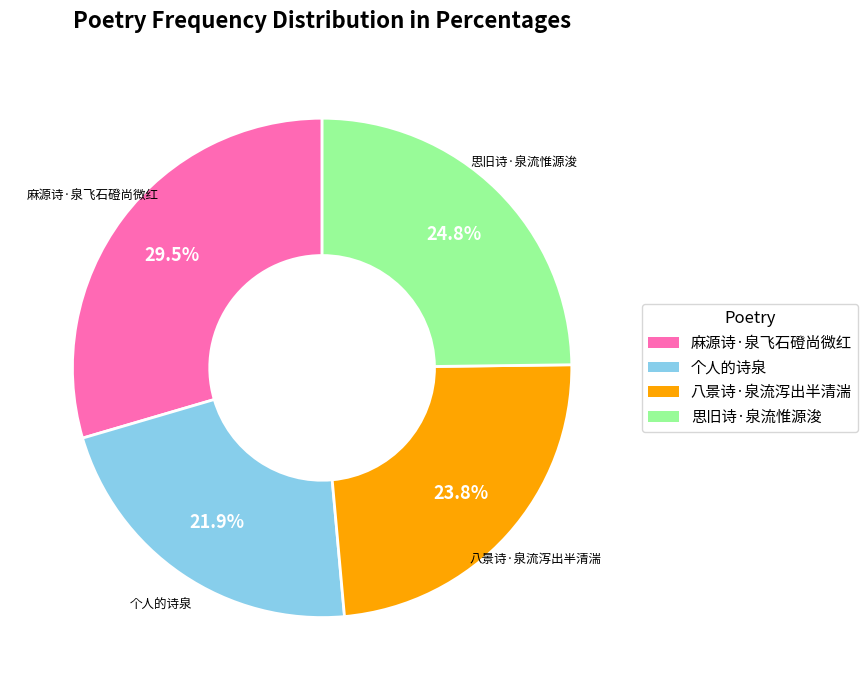

What percentage is the 个人的诗泉 slice, to the nearest percent?

22%